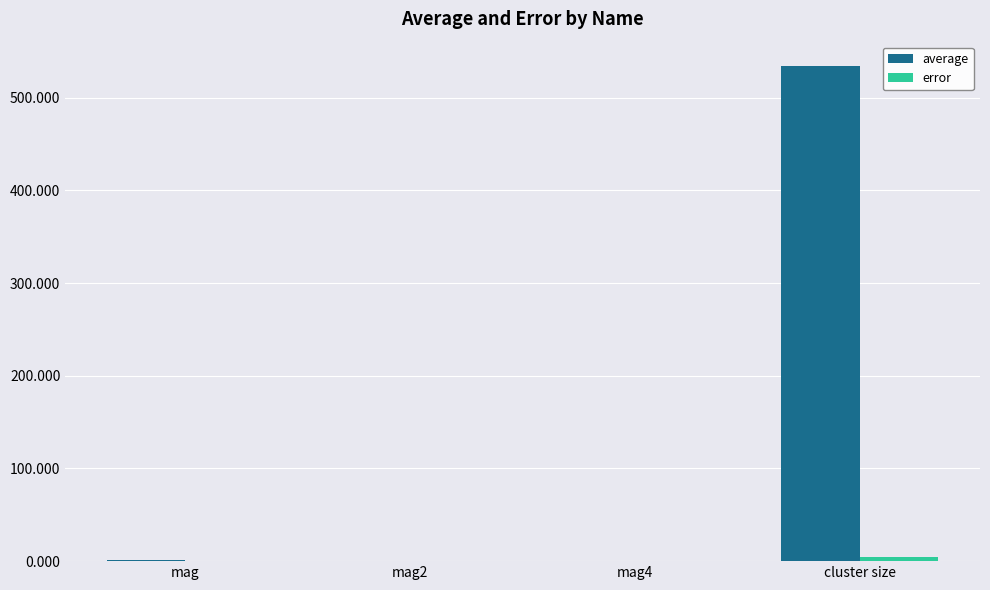

Which series changed the most between mag and cluster size?

average